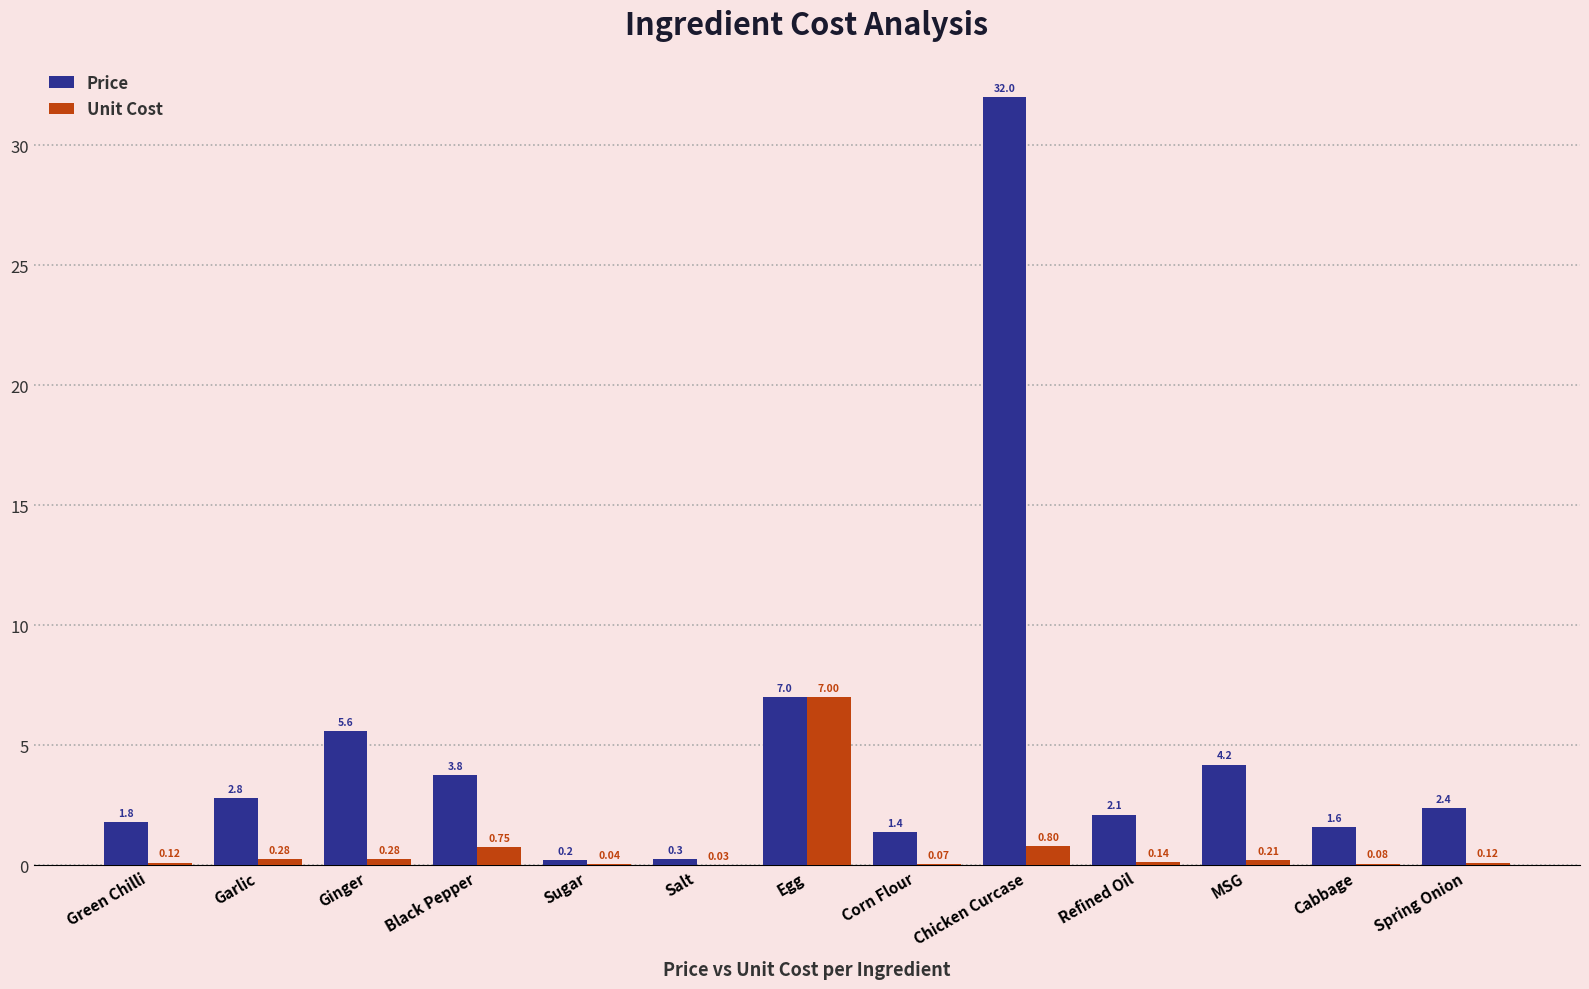

Which label corresponds to the largest value in the chart?

Chicken Curcase